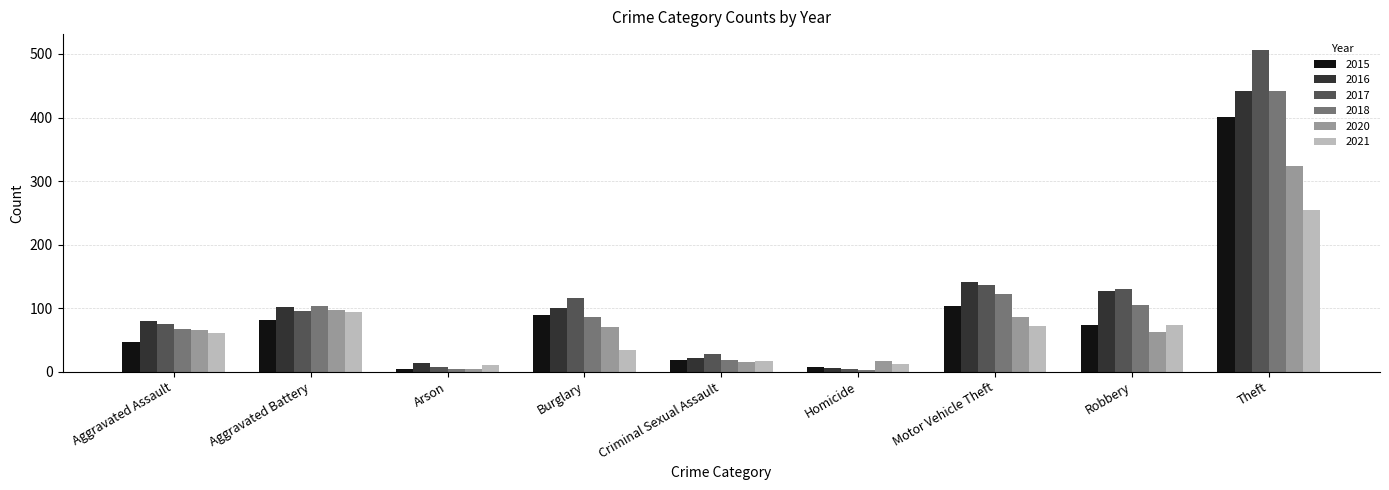

What are all the series names shown in the legend?

2015, 2016, 2017, 2018, 2020, 2021